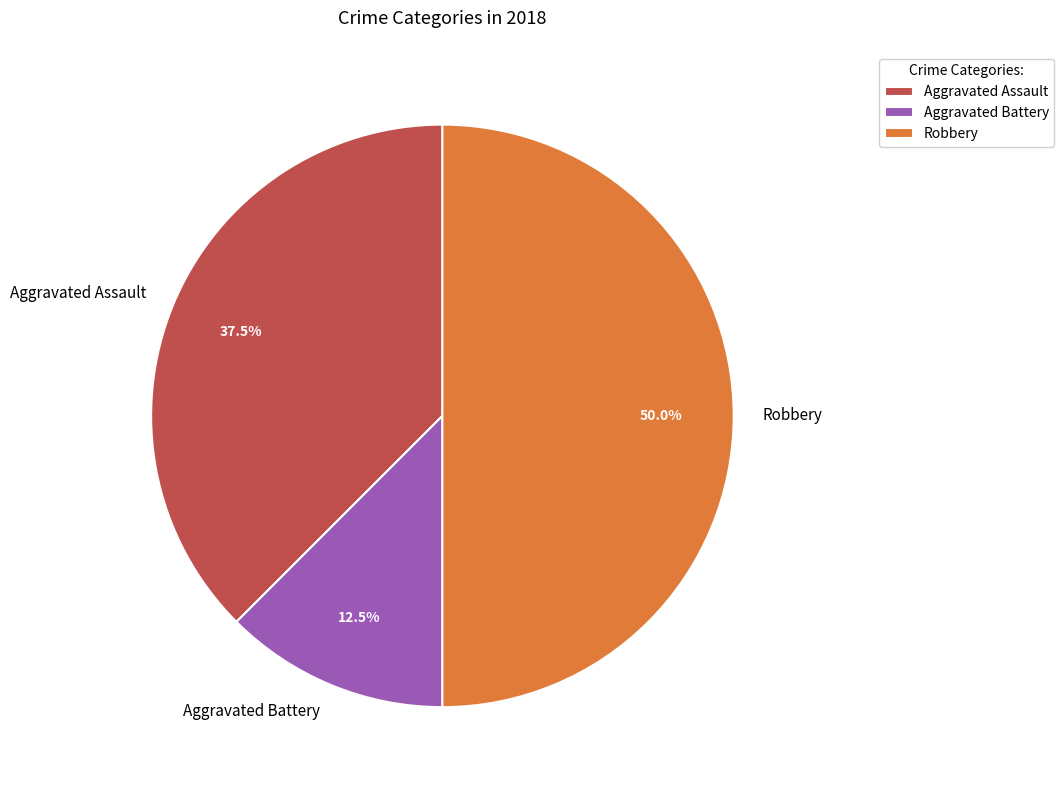

True or false: Aggravated Battery accounts for 7% of the total.

False